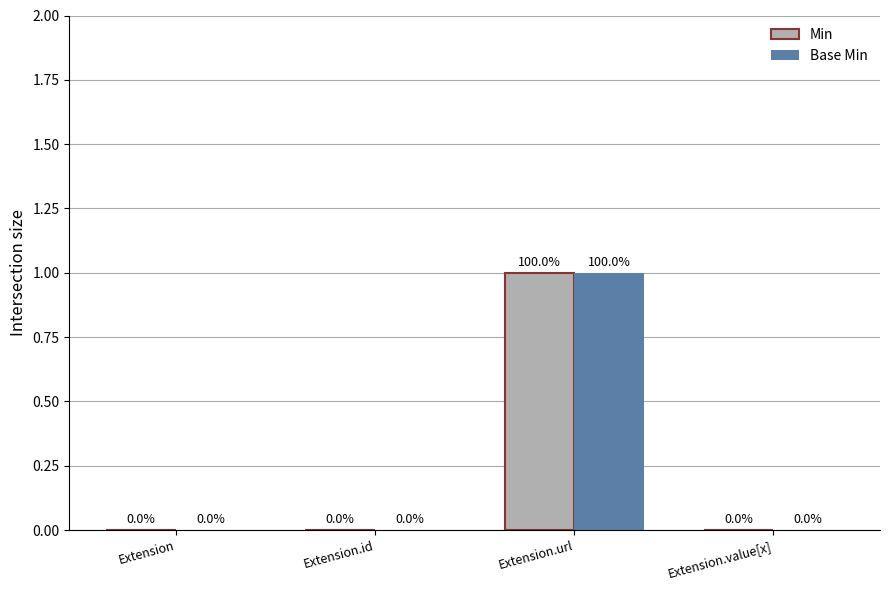

How many groups of bars are there?

4